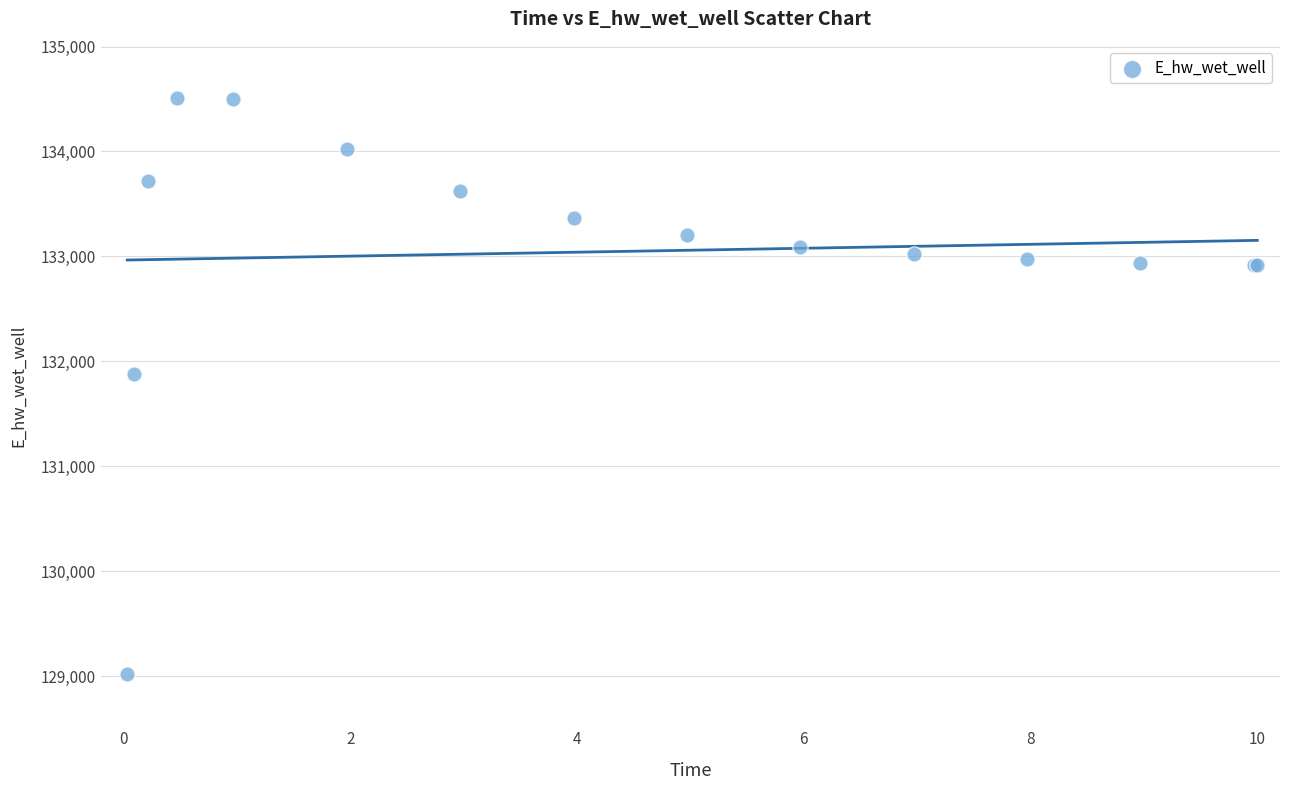

What Y value in the scatter plot is closest to 131765?

131884.6